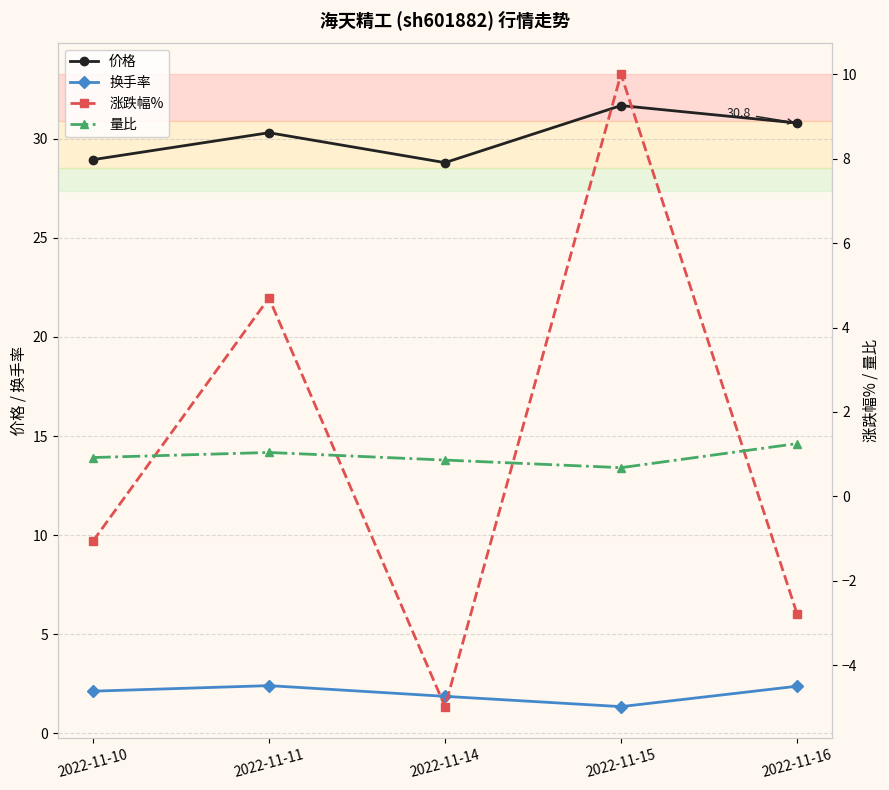

Is it true that 价格 equals 28.8 at 2022-11-14?

True